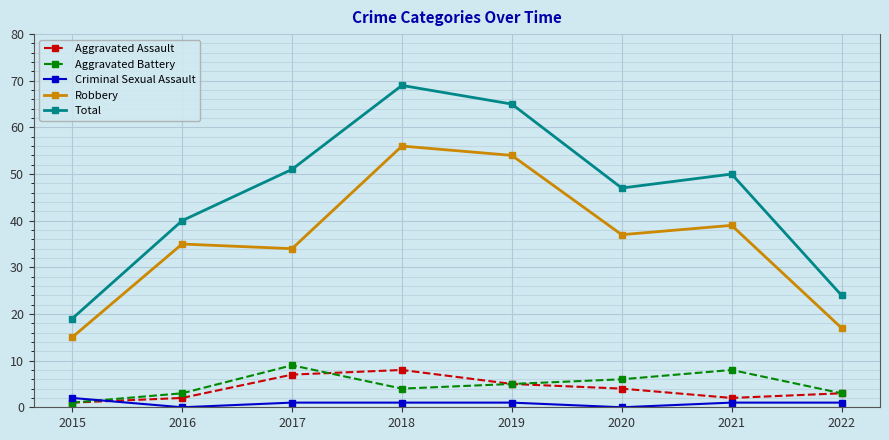

Rank the series by their maximum value, from highest to lowest.

Total, Robbery, Aggravated Battery, Aggravated Assault, Criminal Sexual Assault